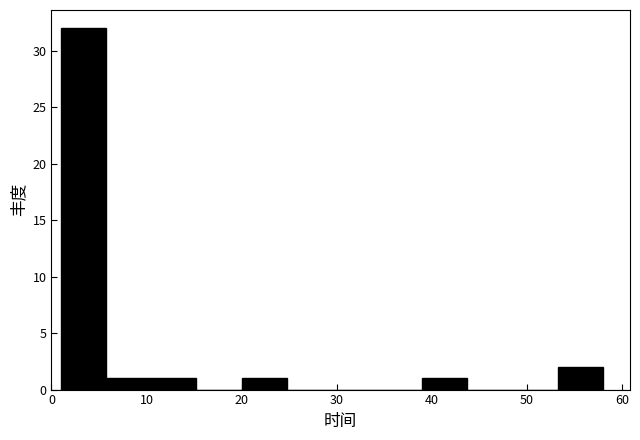

Which range on the x-axis has the tallest bar?

1 to 6